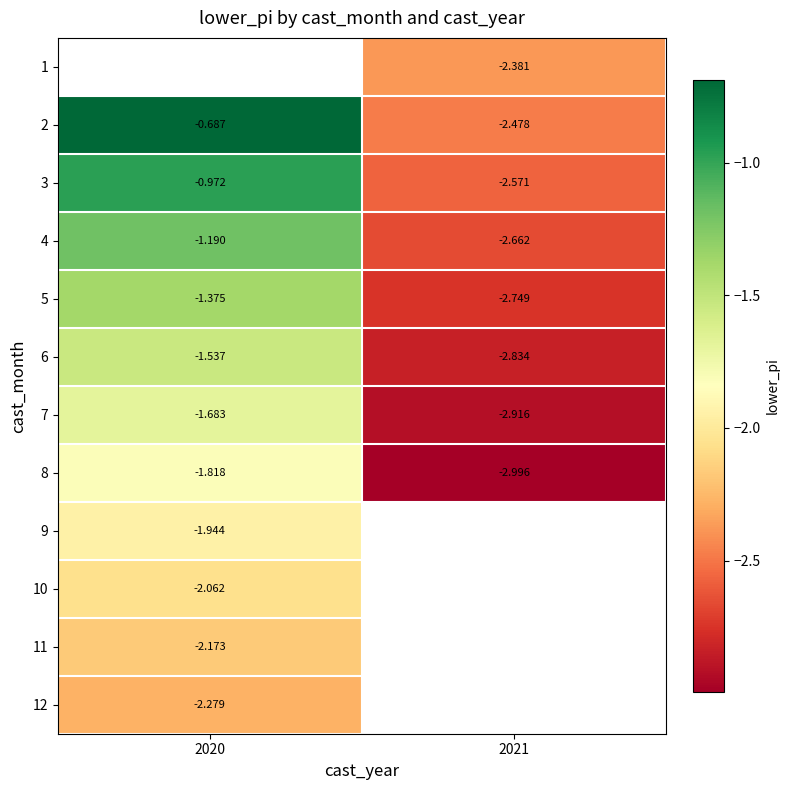

What is the approximate value of 11 at 2020?

-2.2